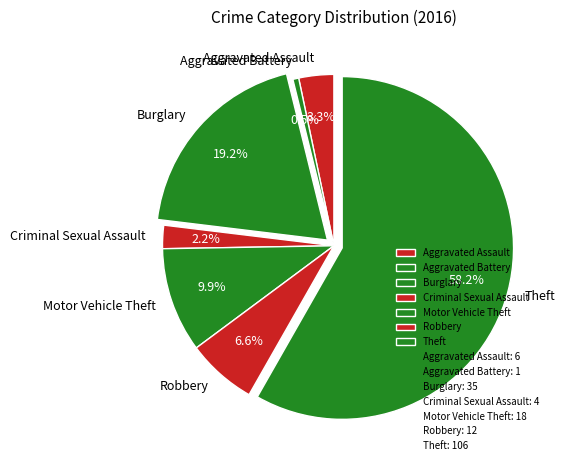

Count the number of slices in the pie.

7